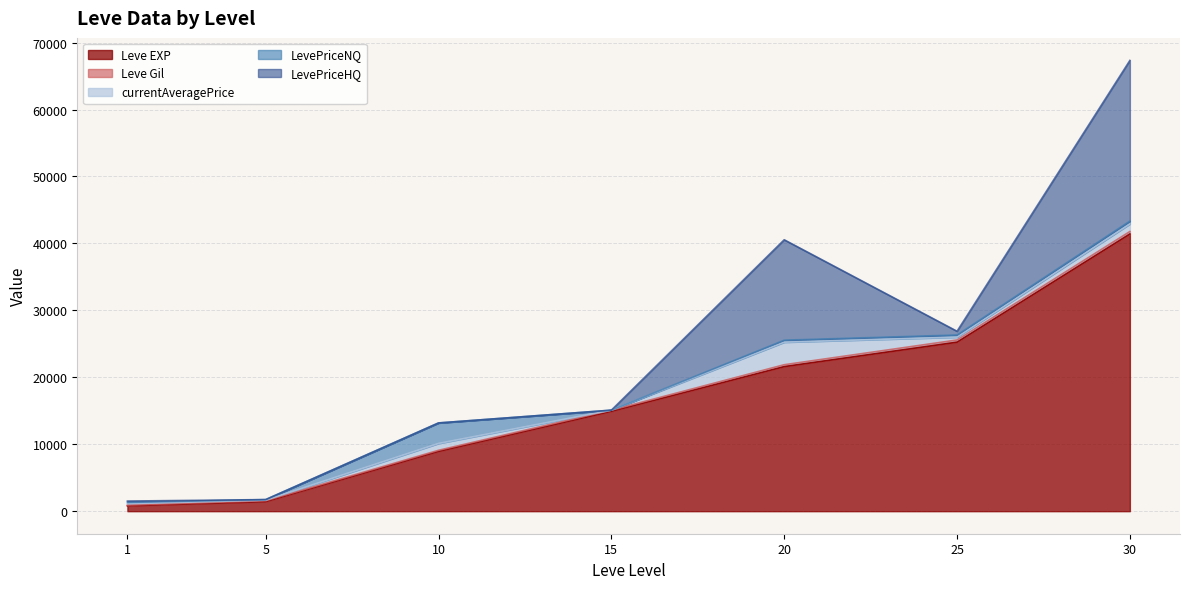

At how many categories does at least one series exceed 14459?

4